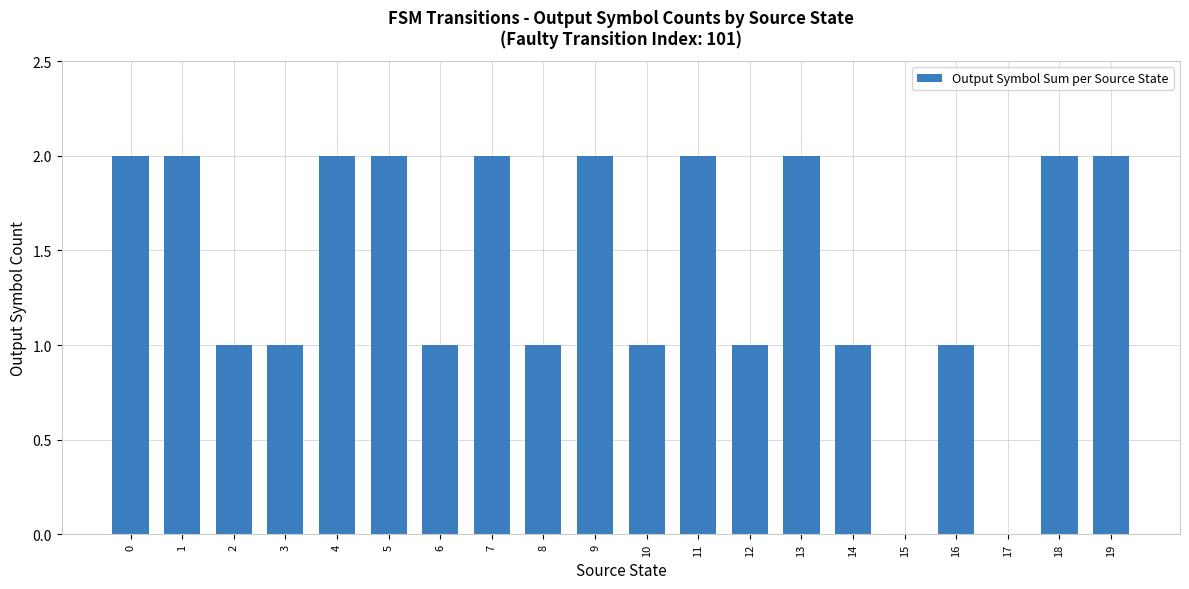

Between 17 and 11, which is larger?

11